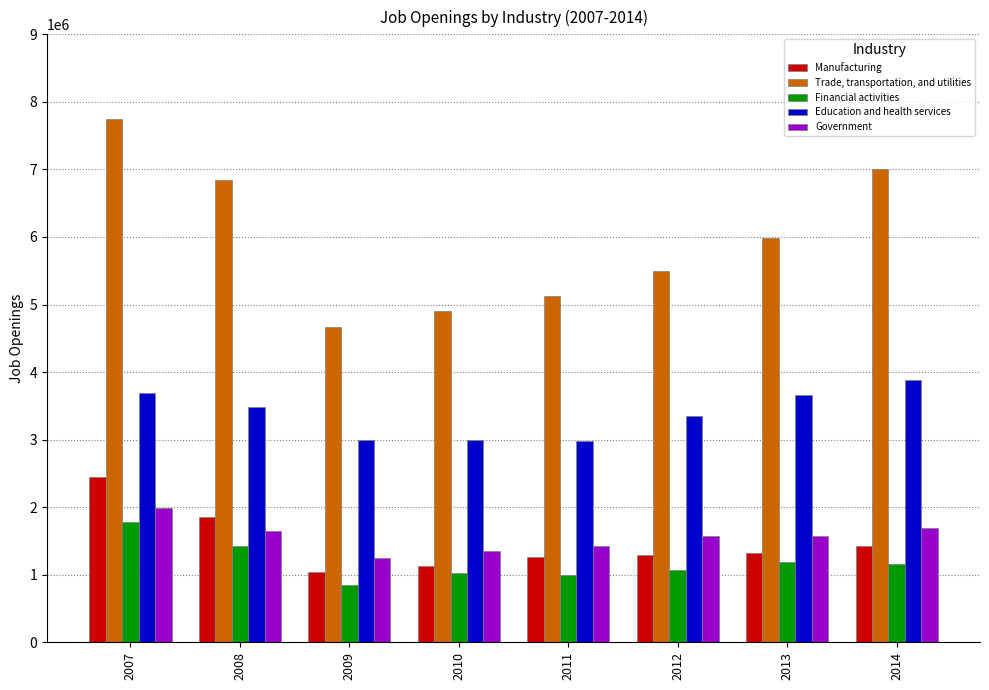

What is the value of the Government bar at the 2nd from the left?

1642000